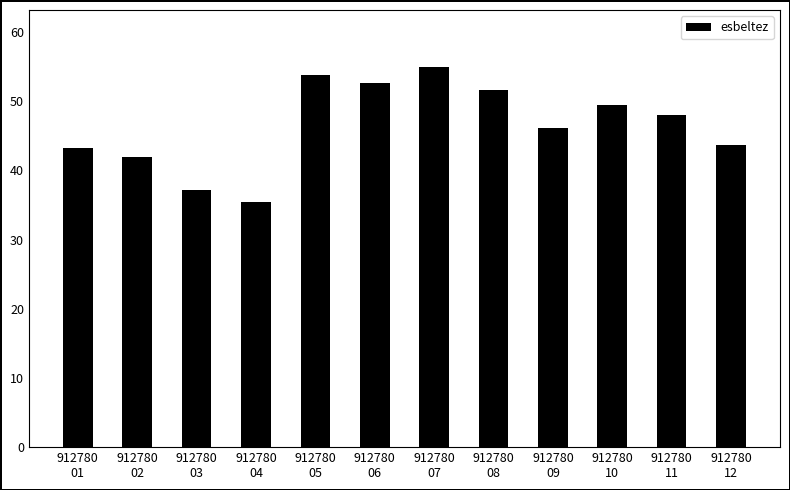

The value at 912780
05 is 93.6. True or false?

False